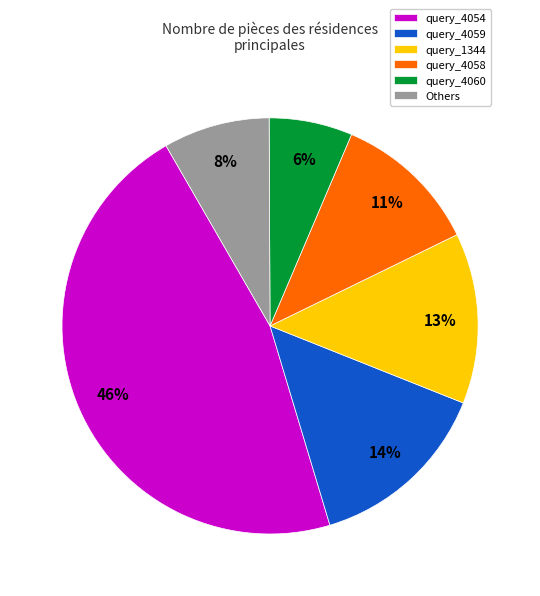

Between query_4059 and Others, which is larger?

query_4059